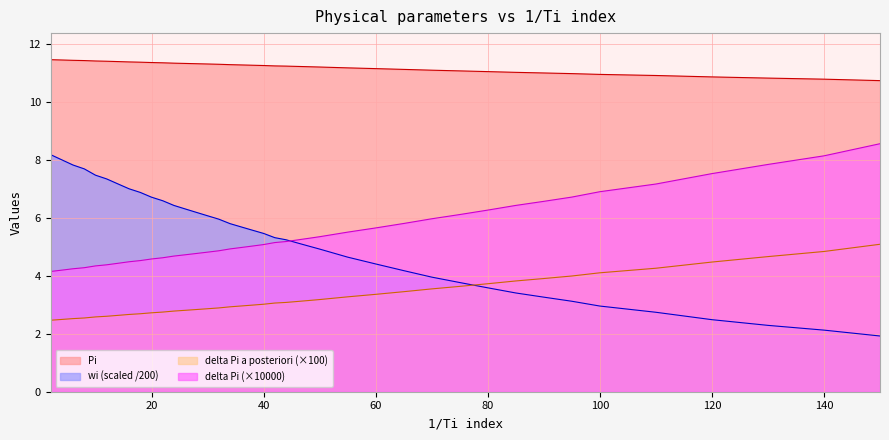

What is the average value of the Pi series?

11.2